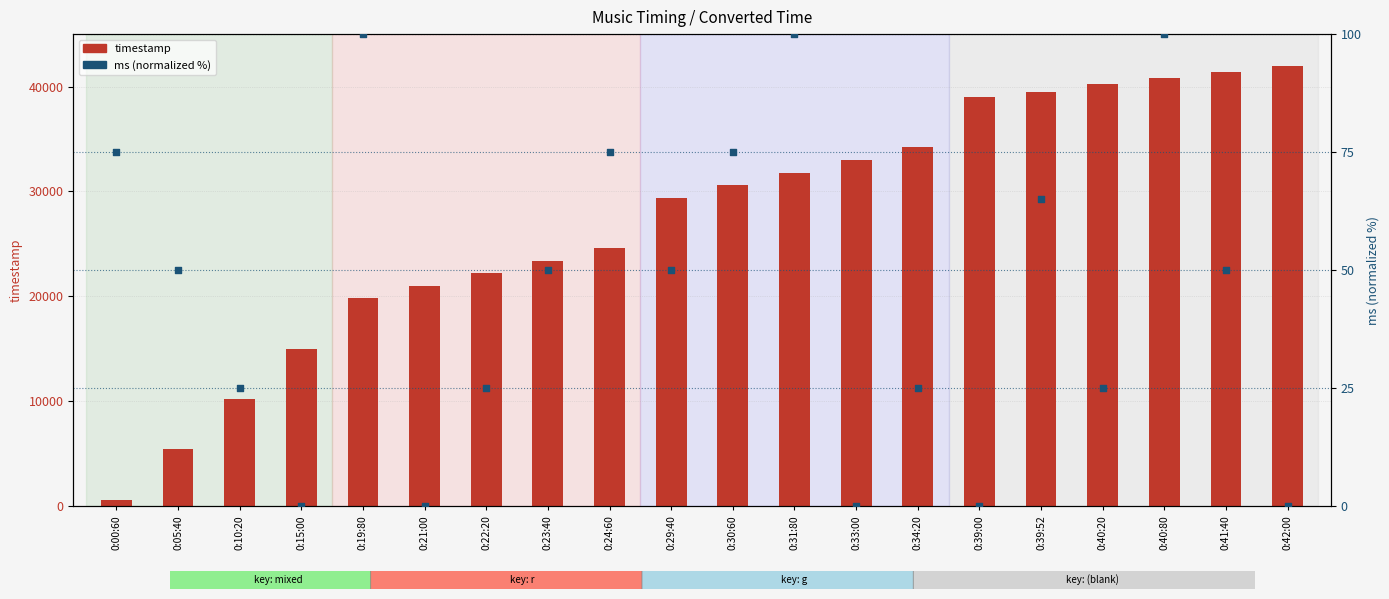

What are all the series names shown in the legend?

timestamp, ms (normalized)